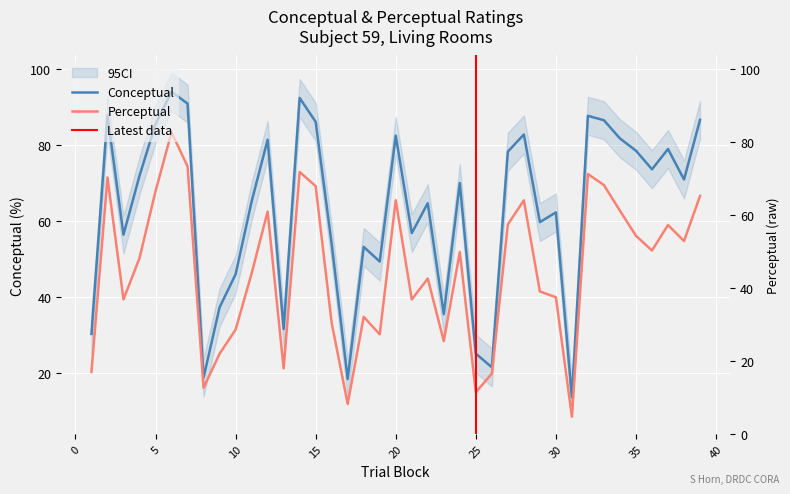

List the labels in order of perceptual value, largest first.

6, 7, 14, 32, 2, 33, 15, 5, 39, 20, 28, 34, 12, 27, 37, 35, 38, 36, 24, 4, 11, 22, 29, 30, 3, 21, 18, 16, 10, 19, 23, 9, 13, 1, 26, 8, 25, 17, 31